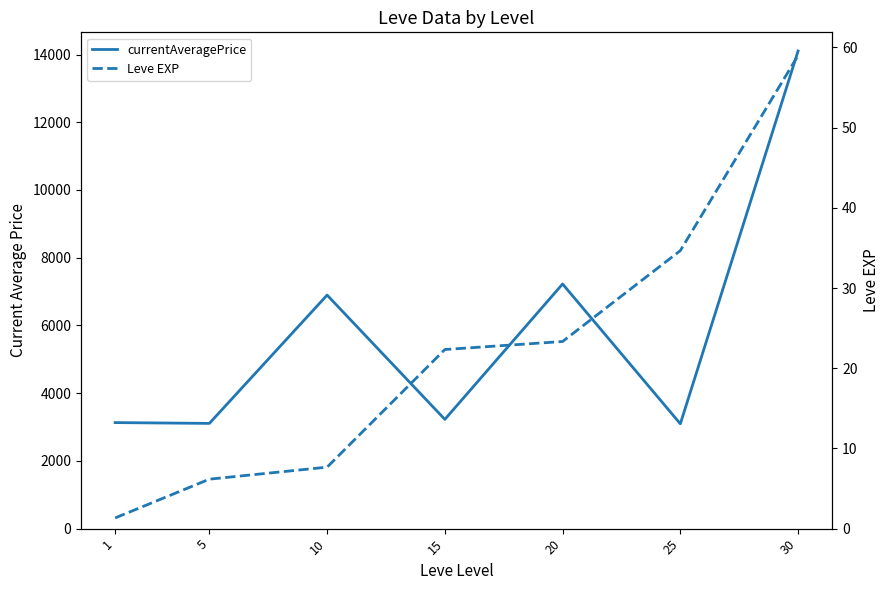

What is the spread (max minus min) of values at 20?

7201.2